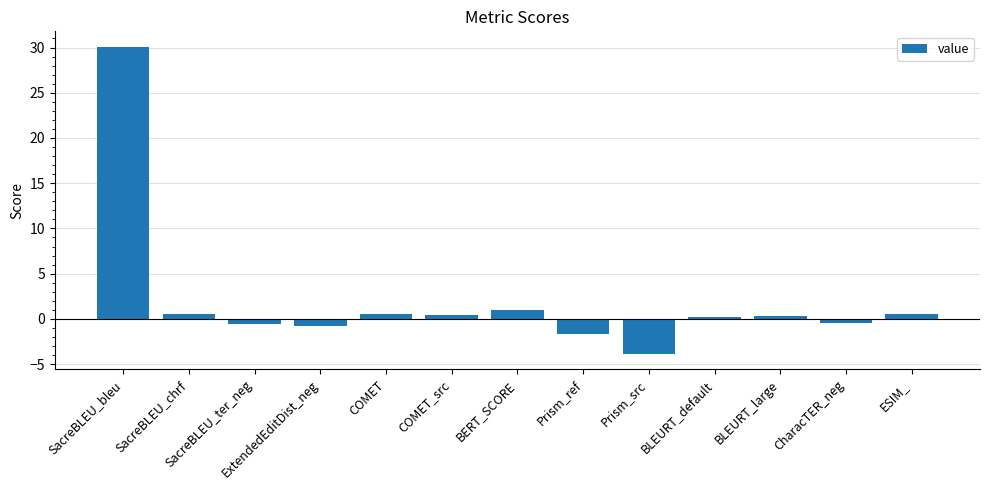

What value does the data have at BERT_SCORE?

0.9